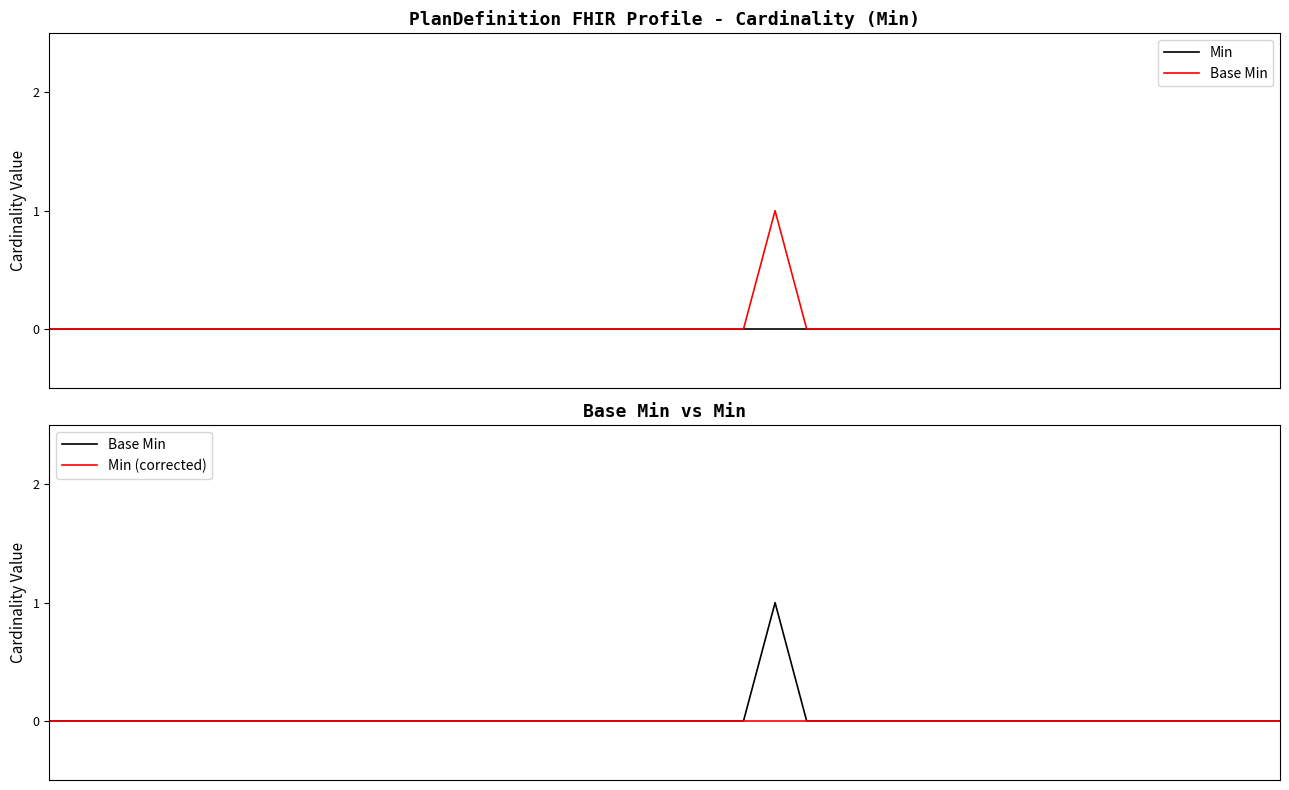

True or false: Base Min and Min (corrected) cross at least once.

False